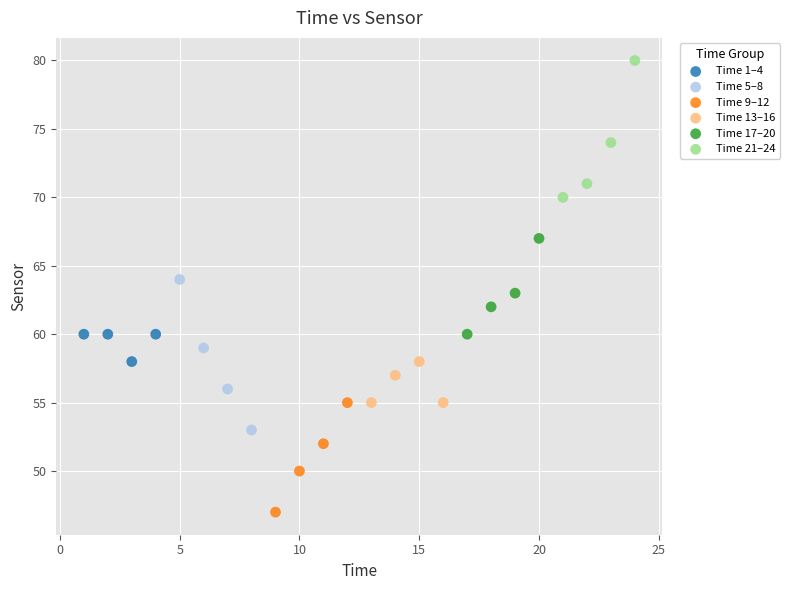

Which series contains the highest Y value?

Time 21–24